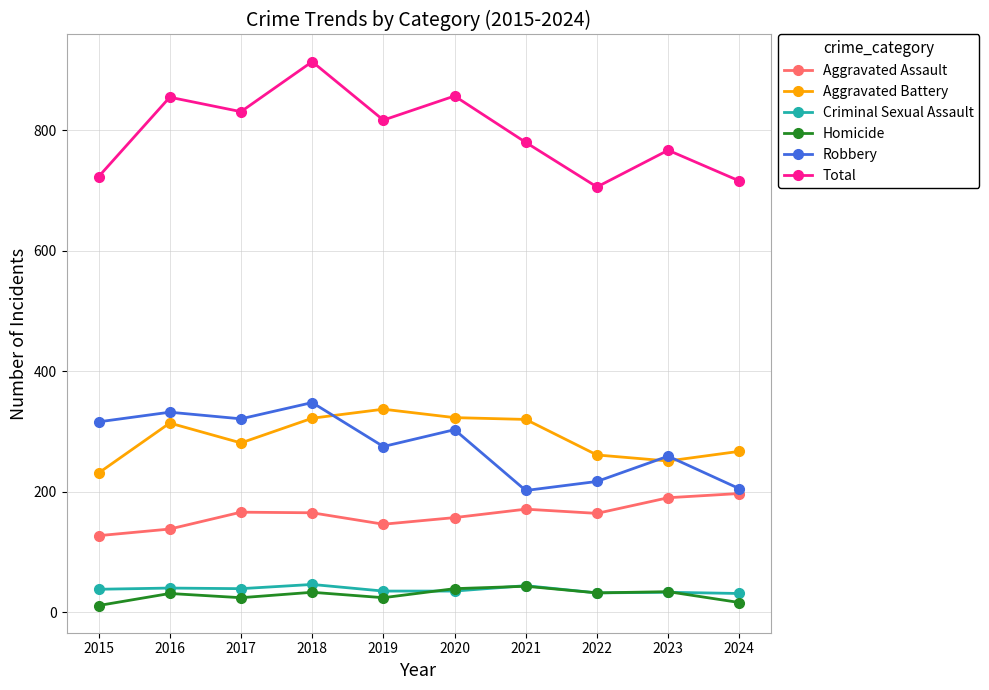

True or false: Criminal Sexual Assault and Aggravated Assault intersect in this chart.

False